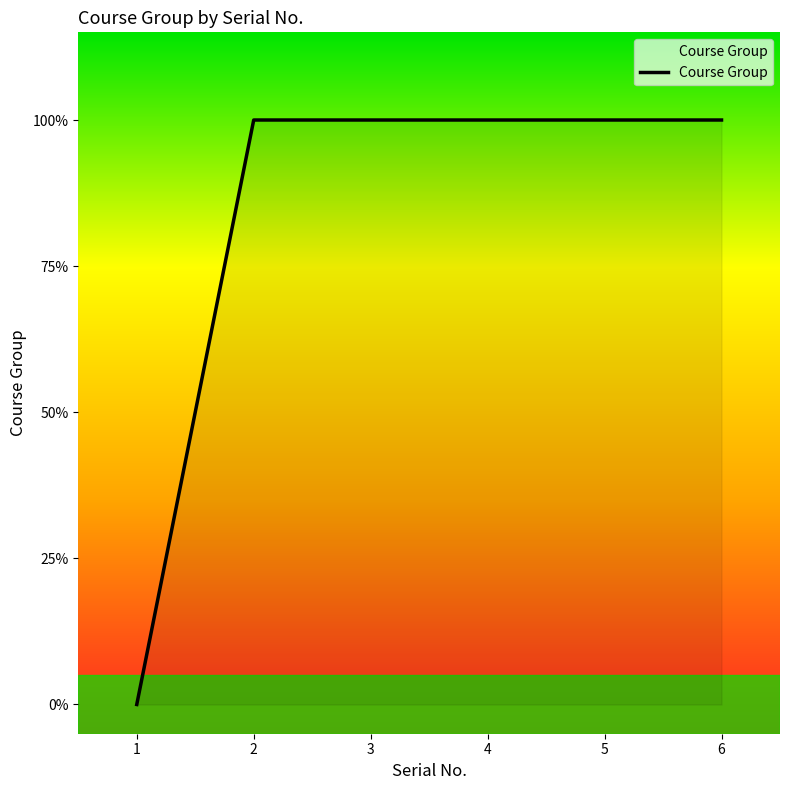

Is it true that the value at 2 is 1?

True